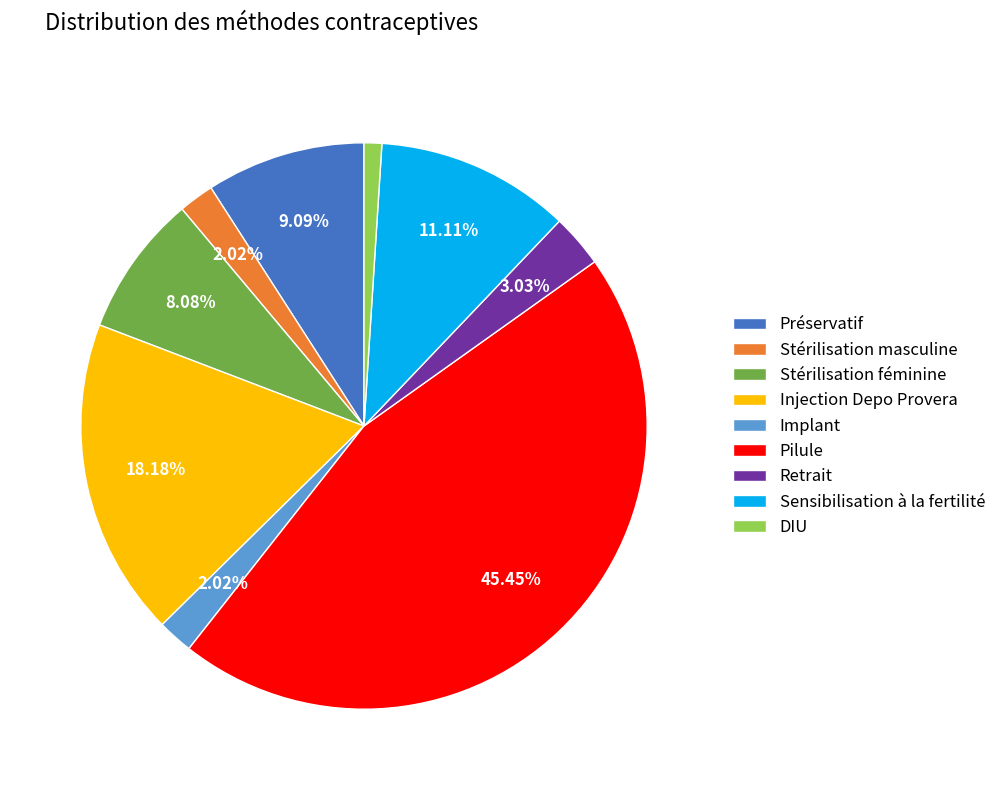

How many slices are in this pie chart?

9